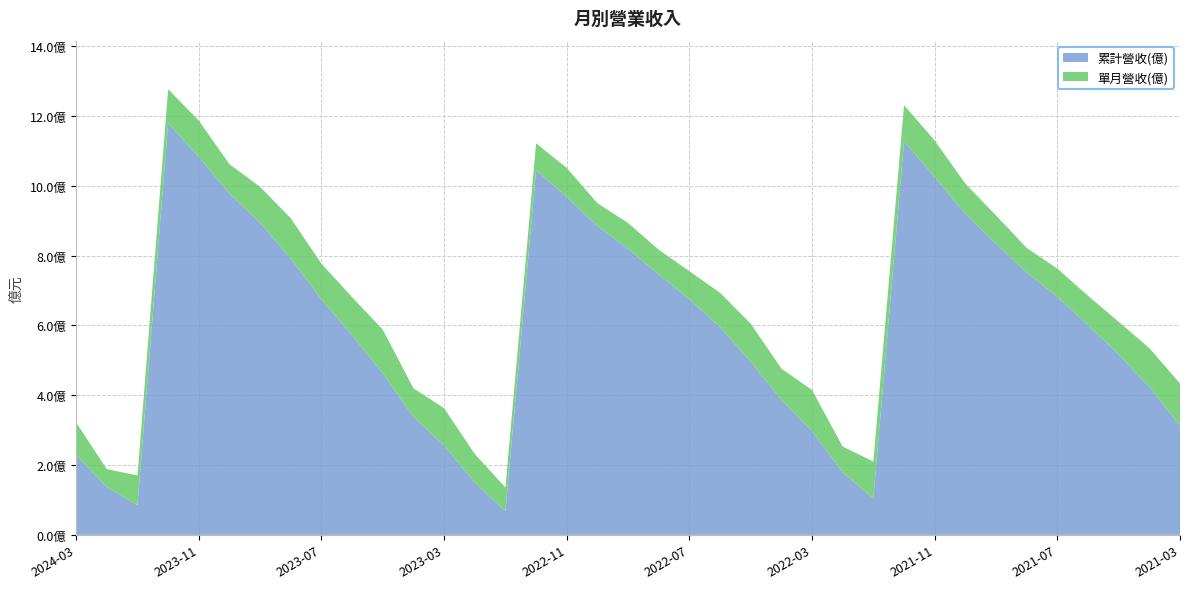

Reading right to left, what are all the values shown in this chart?

累計營收(億): 2021-03=3.1	2021-04=4.2	2021-05=5.2	2021-06=6.0	2021-07=6.8	2021-08=7.5	2021-09=8.3	2021-10=9.2	2021-11=10.2	2021-12=11.3	2022-01=1.1	2022-02=1.8	2022-03=3.0	2022-04=3.9	2022-05=5.0	2022-06=6.0	2022-07=6.8	2022-08=7.5	2022-09=8.2	2022-10=8.8	2022-11=9.7	2022-12=10.4	2023-01=0.7	2023-02=1.5	2023-03=2.6	2023-04=3.4	2023-05=4.6	2023-06=5.7	2023-07=6.8	2023-08=7.9	2023-09=8.9	2023-10=9.8	2023-11=10.8	2023-12=11.8	2024-01=0.9	2024-02=1.4	2024-03=2.3
單月營收(億): 2021-03=1.2	2021-04=1.1	2021-05=0.9	2021-06=0.8	2021-07=0.8	2021-08=0.7	2021-09=0.8	2021-10=0.9	2021-11=1.1	2021-12=1.0	2022-01=1.1	2022-02=0.7	2022-03=1.2	2022-04=0.9	2022-05=1.1	2022-06=1.0	2022-07=0.8	2022-08=0.7	2022-09=0.7	2022-10=0.7	2022-11=0.8	2022-12=0.8	2023-01=0.7	2023-02=0.8	2023-03=1.1	2023-04=0.8	2023-05=1.2	2023-06=1.1	2023-07=1.0	2023-08=1.2	2023-09=1.0	2023-10=0.8	2023-11=1.0	2023-12=1.0	2024-01=0.9	2024-02=0.5	2024-03=0.9